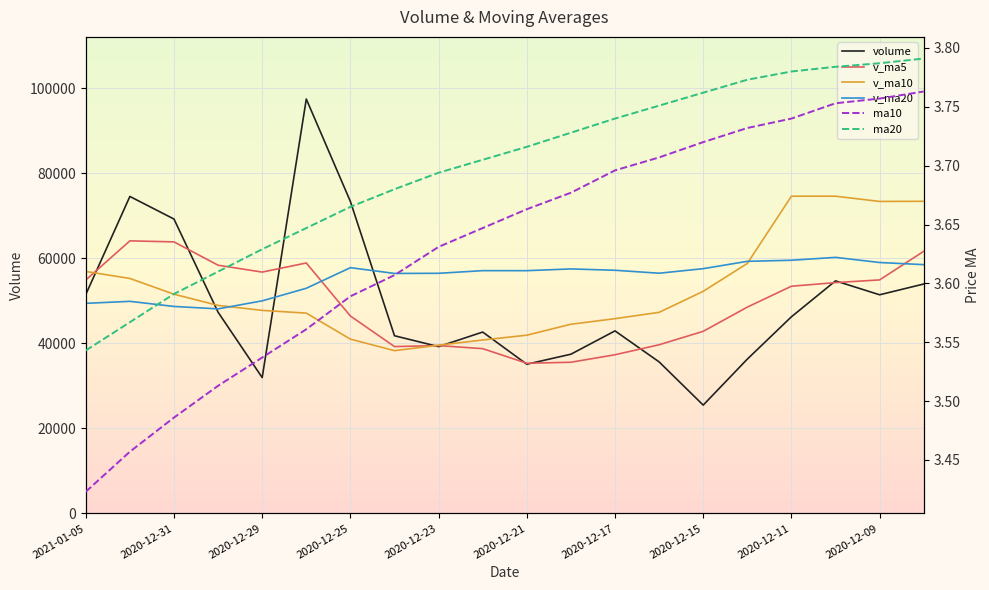

At 2020-12-21, list the series in order from largest to smallest.

v_ma20, v_ma10, v_ma5, volume, ma20, ma10